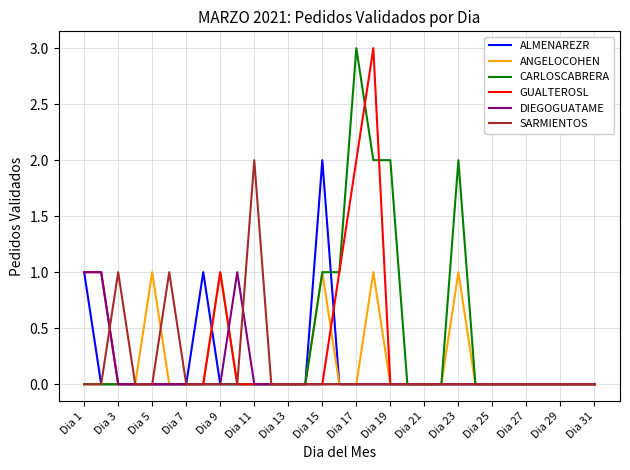

True or false: SARMIENTOS and GUALTEROSL cross at least once.

True